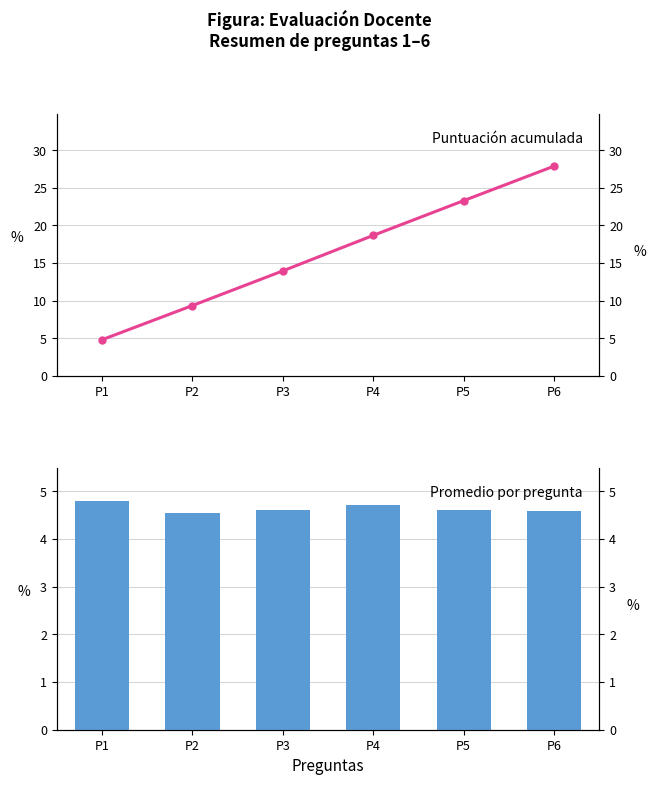

Is it true that Puntuación acumulada equals 1.4 at P1?

False